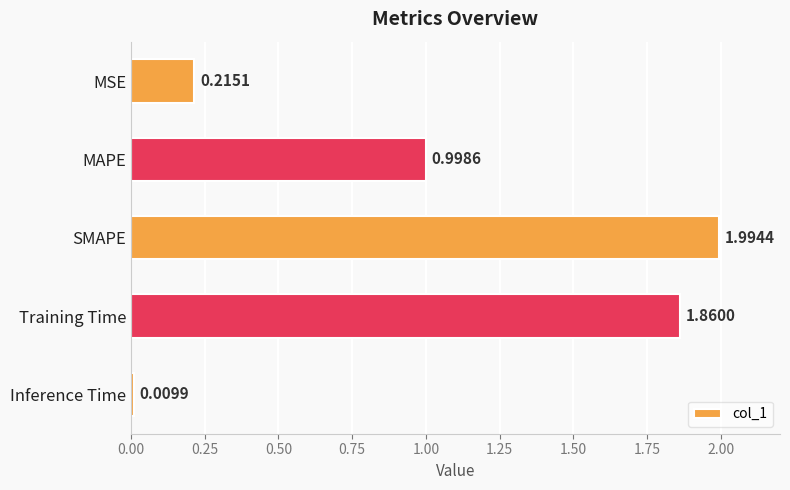

Count the number of categories in the chart.

5